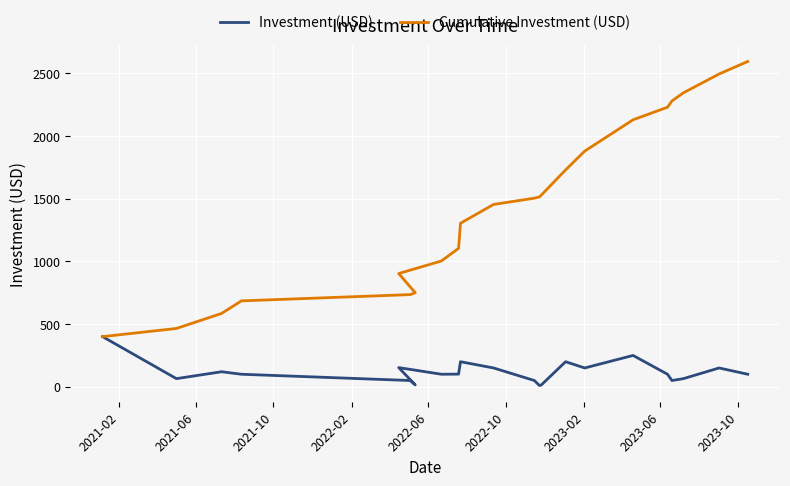

Is the value of Cumulative Investment (USD) at 20 greater than the value of Investment (USD) at 10?

Yes